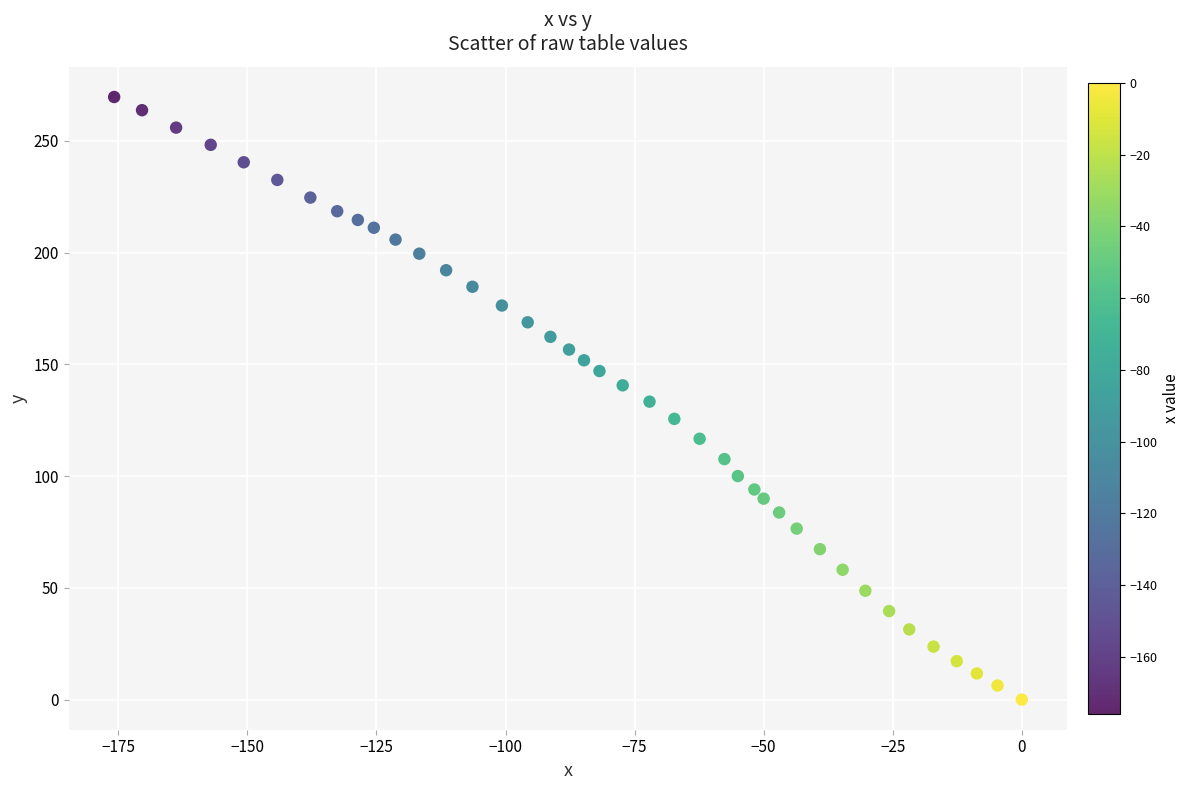

What is the range of Y values (max minus min)?

269.6